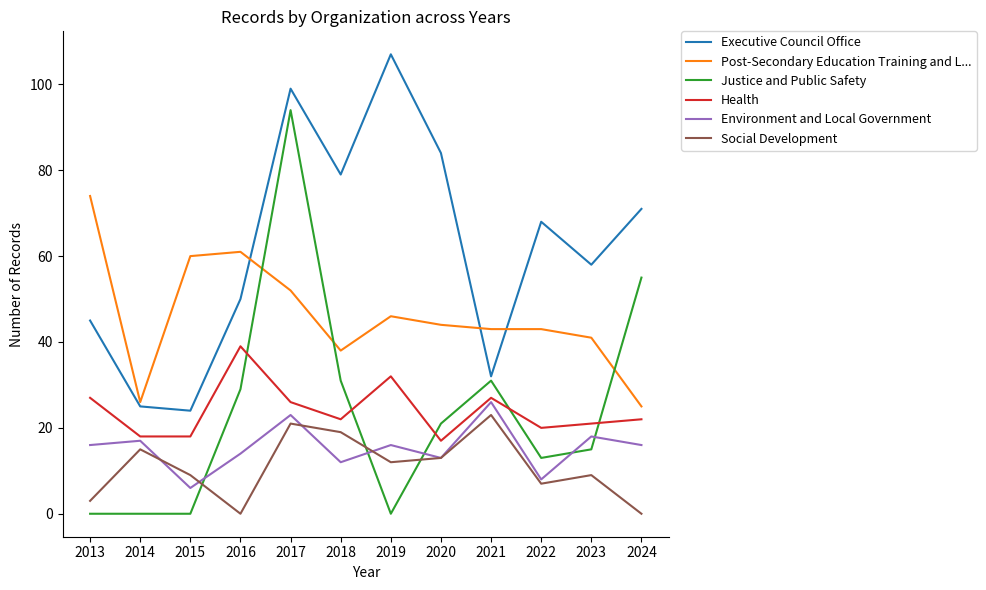

True or false: Environment and Local Government and Executive Council Office cross at least once.

False